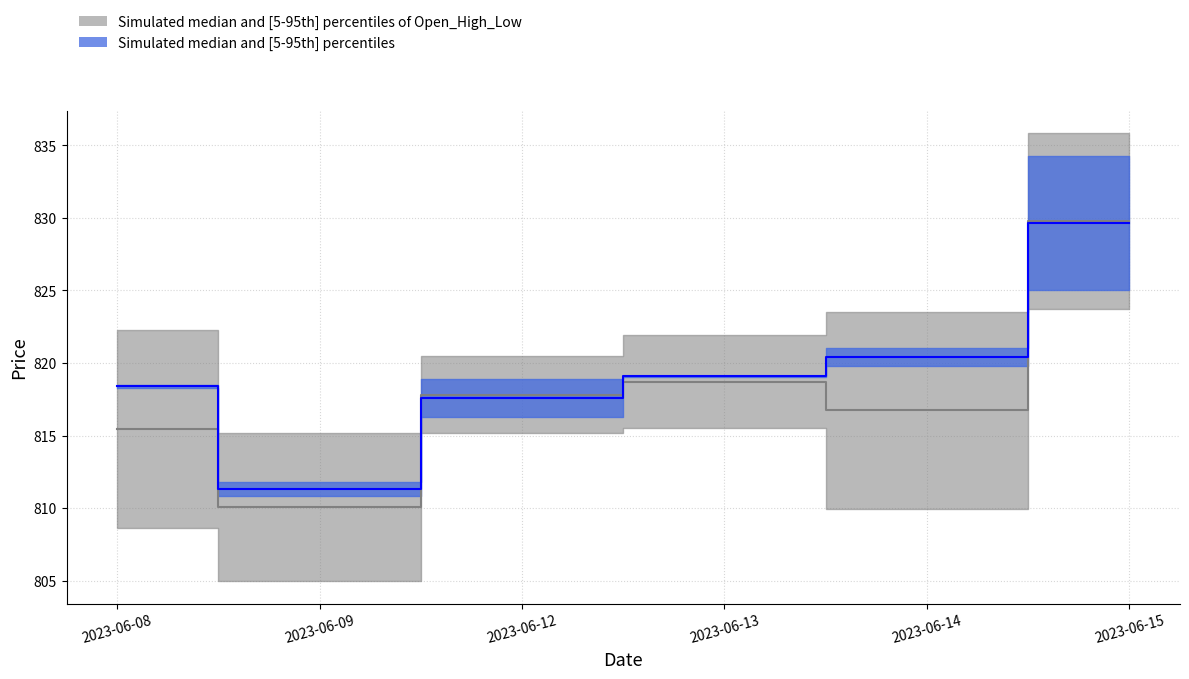

Between 2023-06-09 and 2023-06-15, which is larger?

2023-06-15